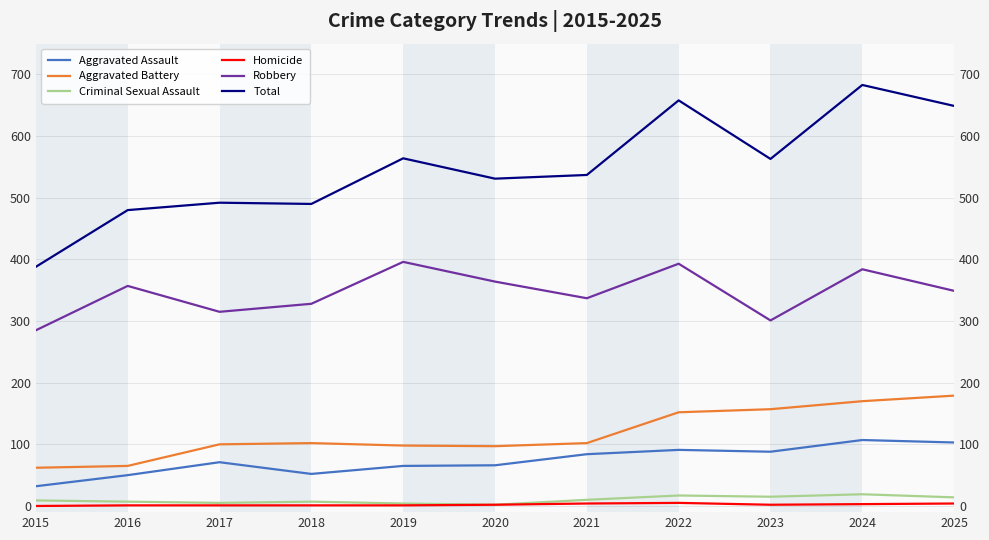

What is the spread (max minus min) of values at 2020?

529